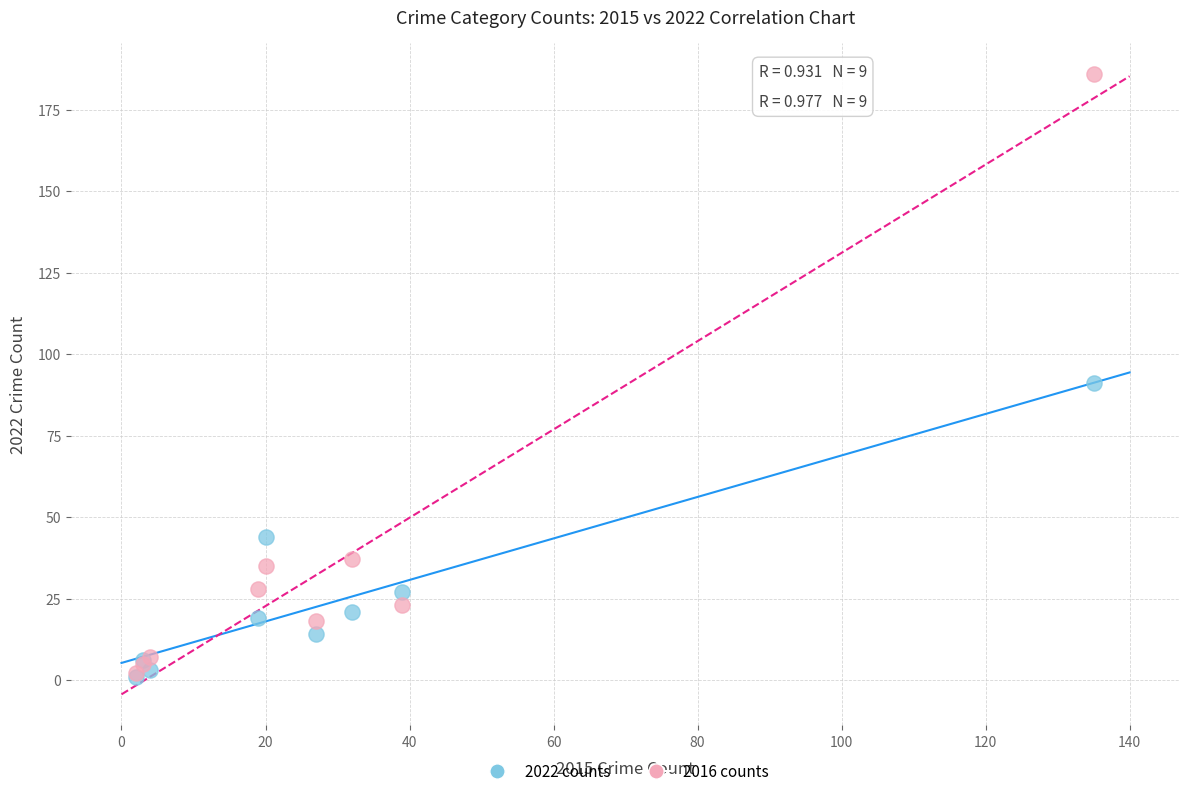

Which series has the widest spread of Y values?

2016 counts